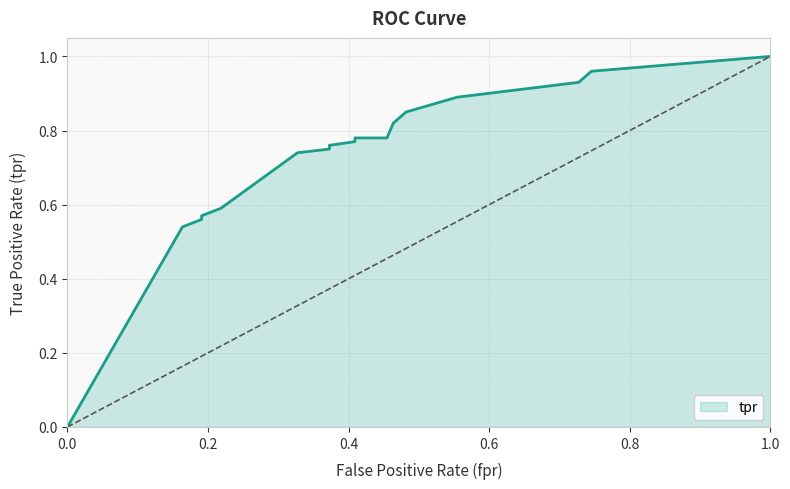

Reading right to left, transcribe all the data shown in this chart.

1.0=1.0	0.7454545454545455=1.0	0.7272727272727273=0.9	0.5545454545454546=0.9	0.4818181818181818=0.8	0.4636363636363636=0.8	0.45454545454545453=0.8	0.42727272727272725=0.8	0.4090909090909091=0.8	0.4090909090909091=0.8	0.37272727272727274=0.8	0.37272727272727274=0.8	0.32727272727272727=0.7	0.21818181818181817=0.6	0.19090909090909092=0.6	0.19090909090909092=0.6	0.16363636363636364=0.5	0.0=0.0